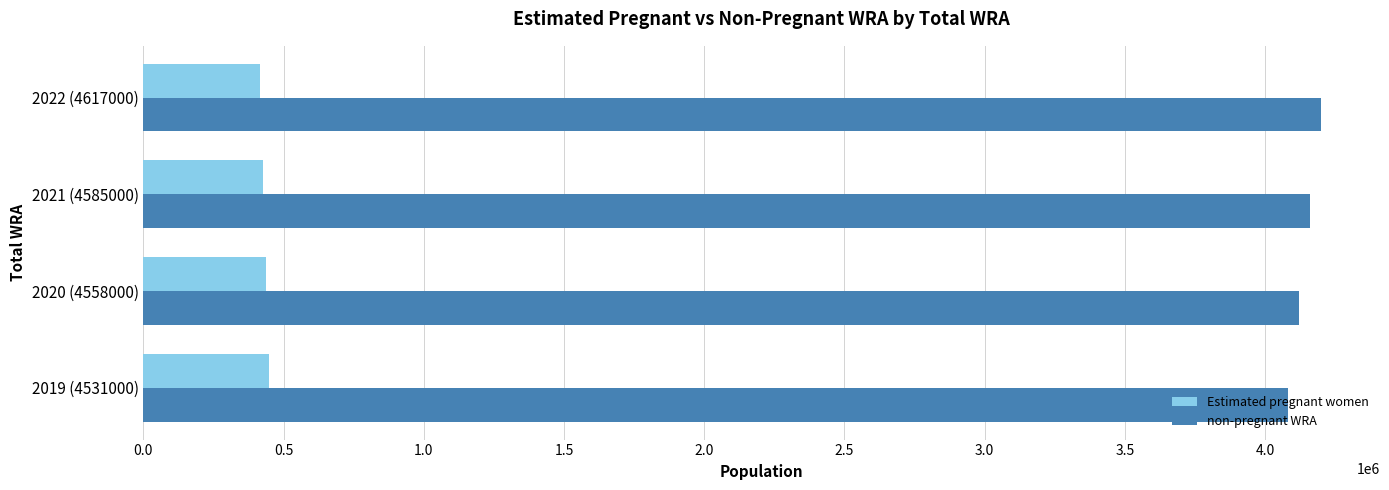

Which series has the largest total across all categories?

non-pregnant WRA